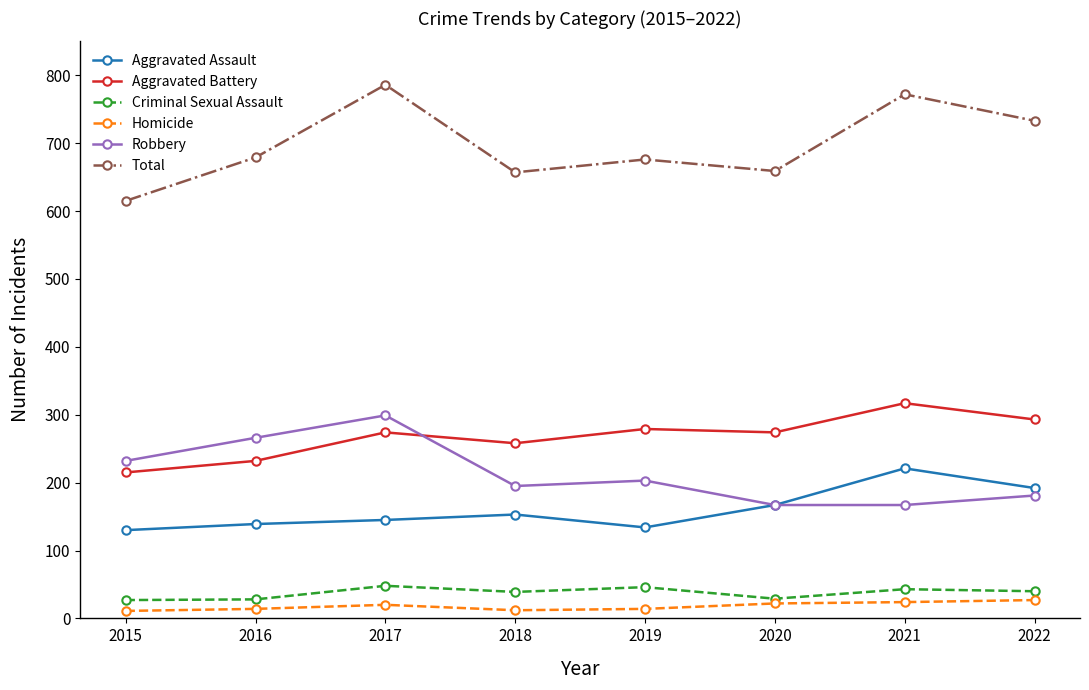

Where is Total nearest to the value 700?

2016